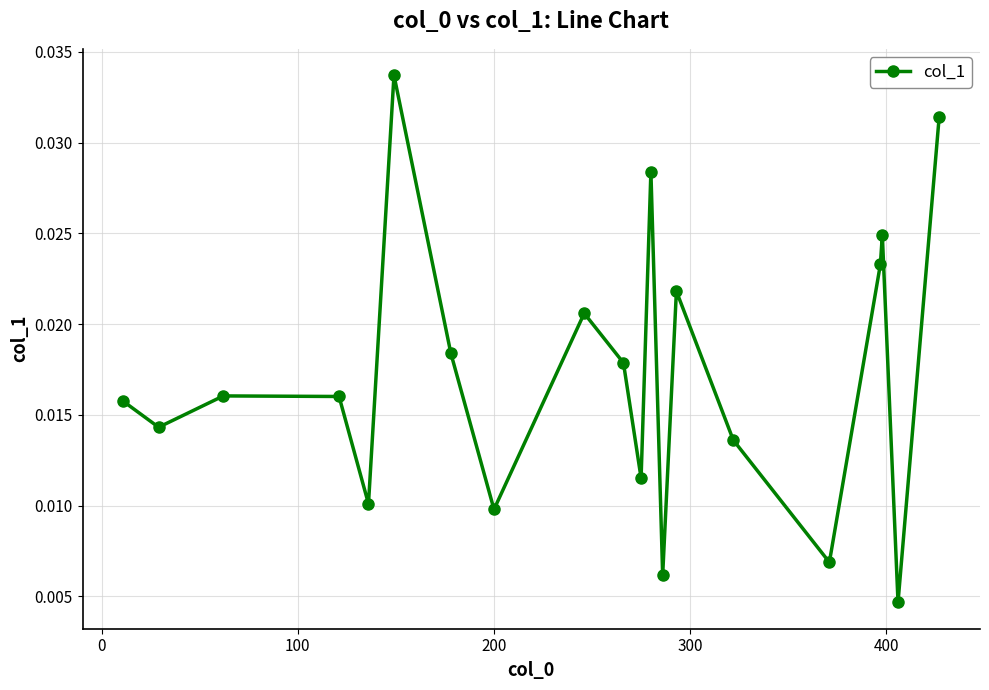

What is the sum of all values?

0.3